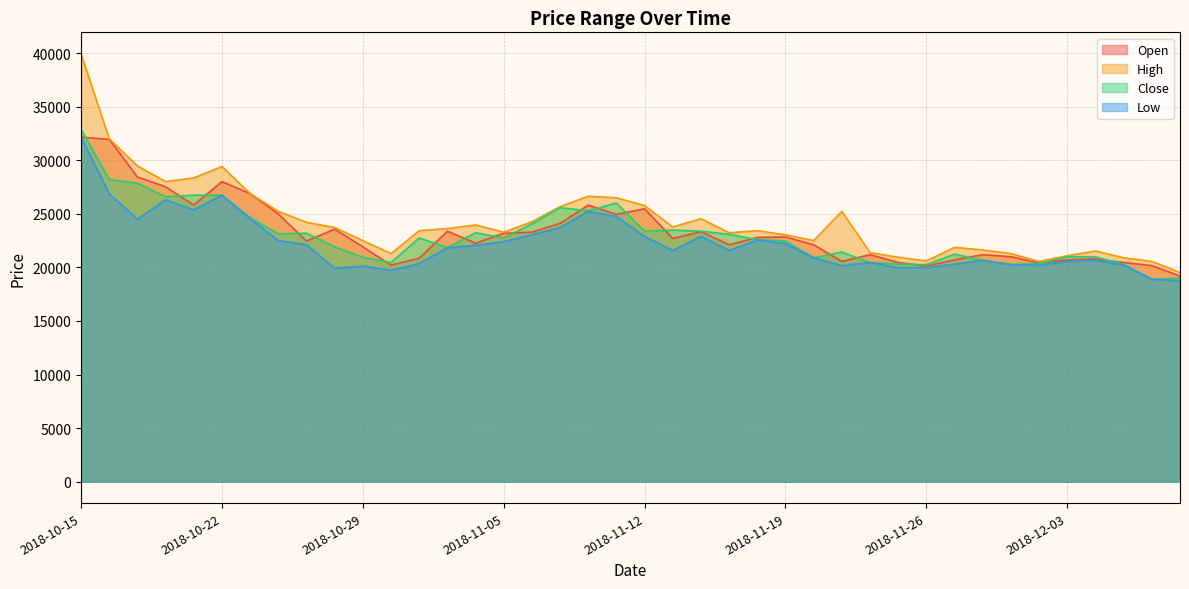

Rank the series by their maximum value, from lowest to highest.

Open, Low, Close, High